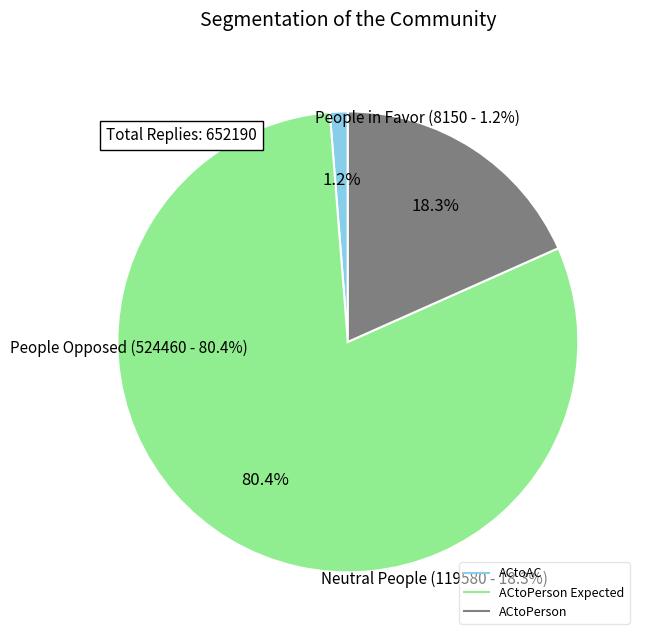

Does any single category account for the majority?

Yes